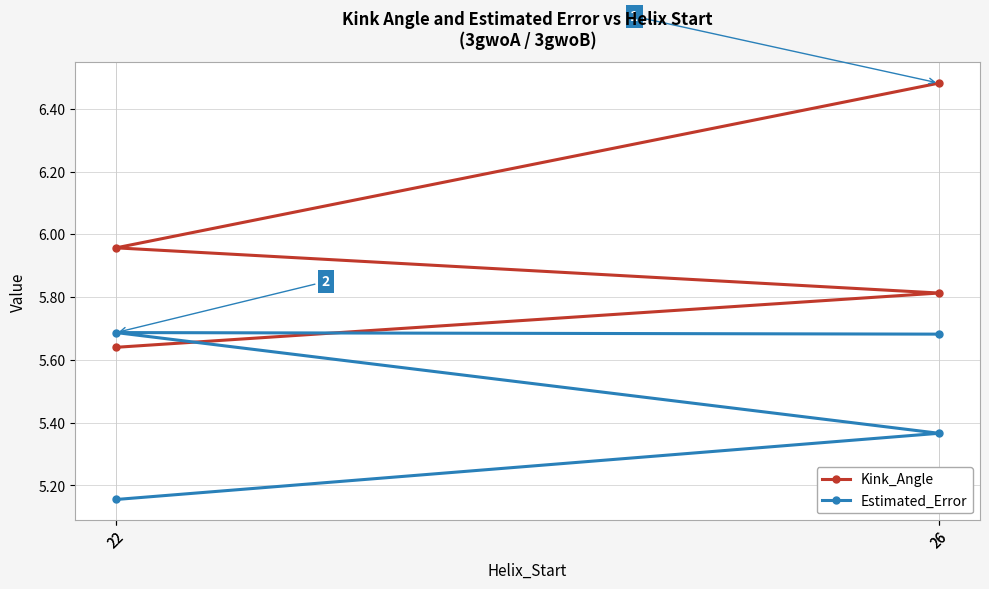

True or false: Kink_Angle has more than 2 interior local peaks.

False